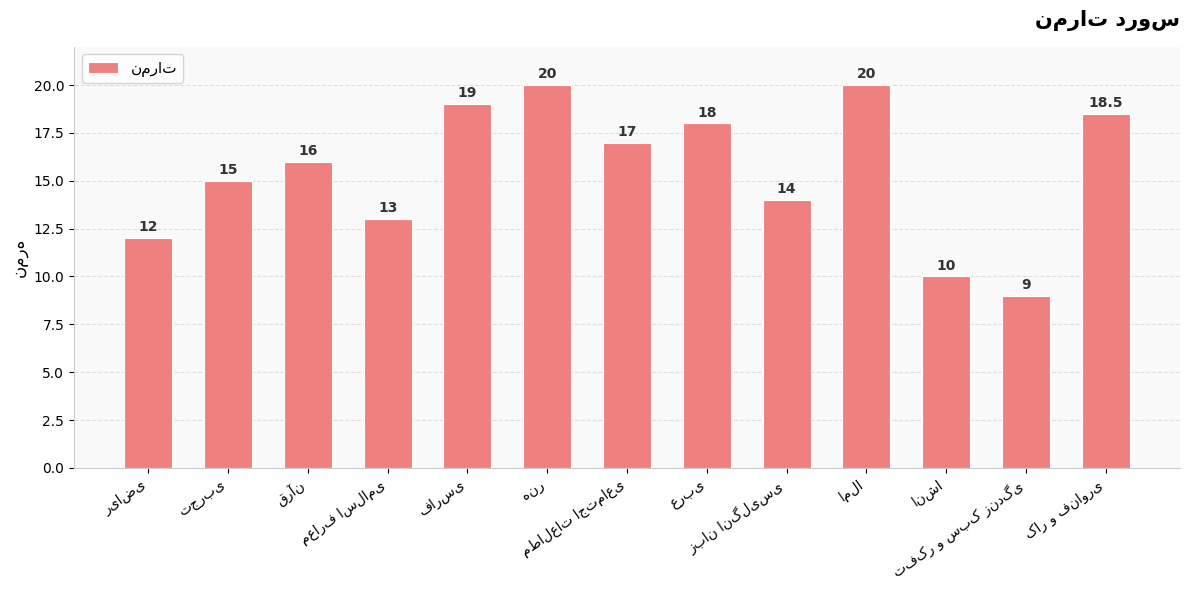

What is the greatest value displayed?

20.0